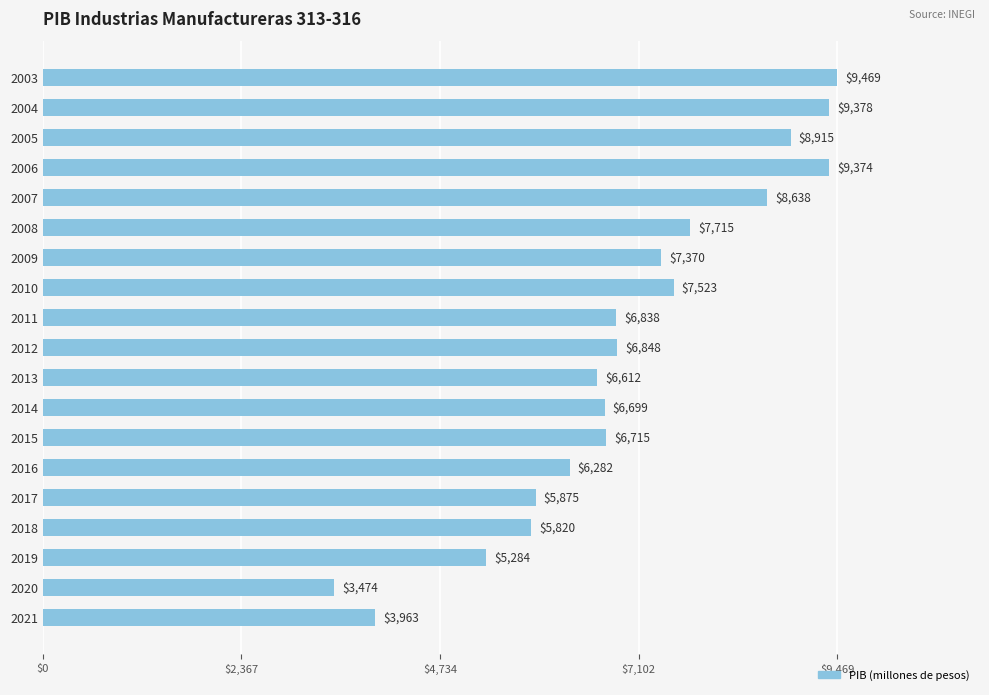

What is the sum of the values at 2004 and 2020?

12852.0